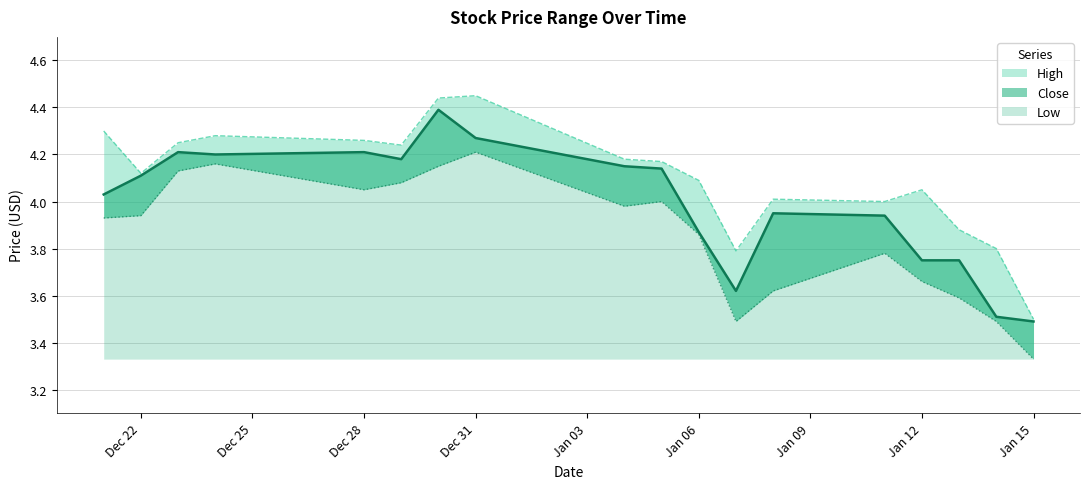

What is the value of the High point at the 11th from the left?

4.1